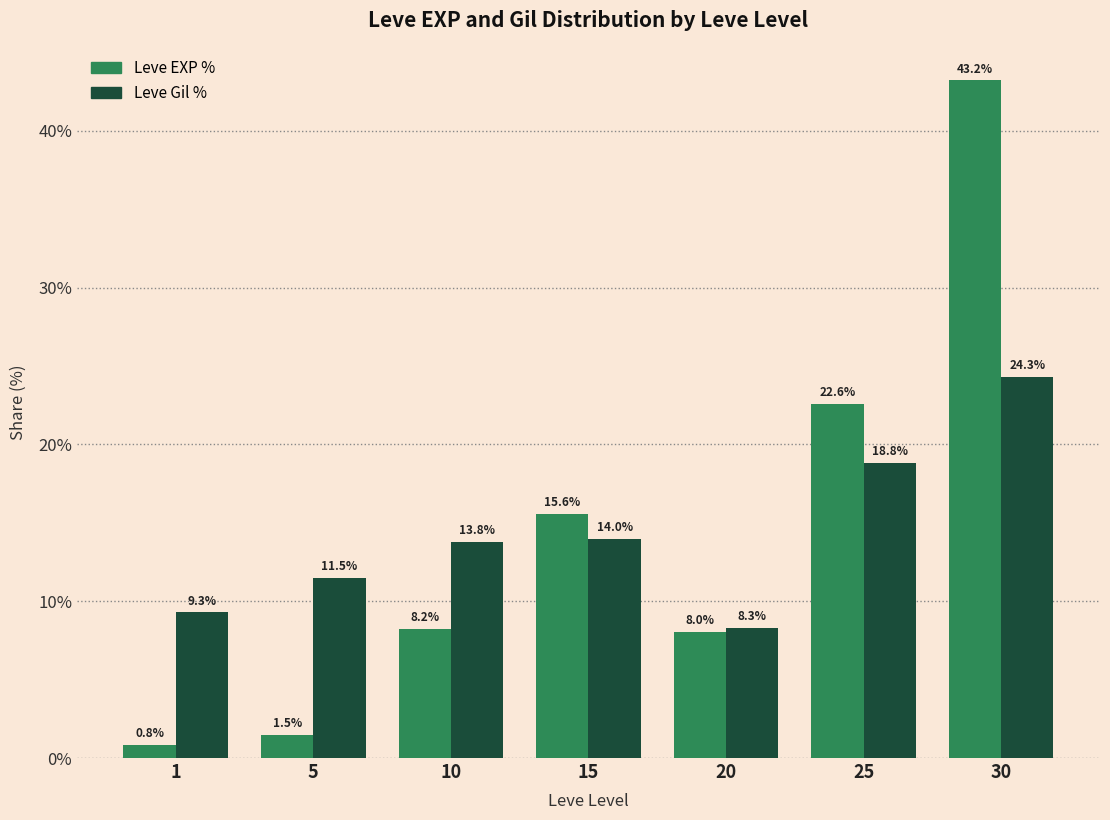

How many values in the Leve EXP % series are below 8?

2